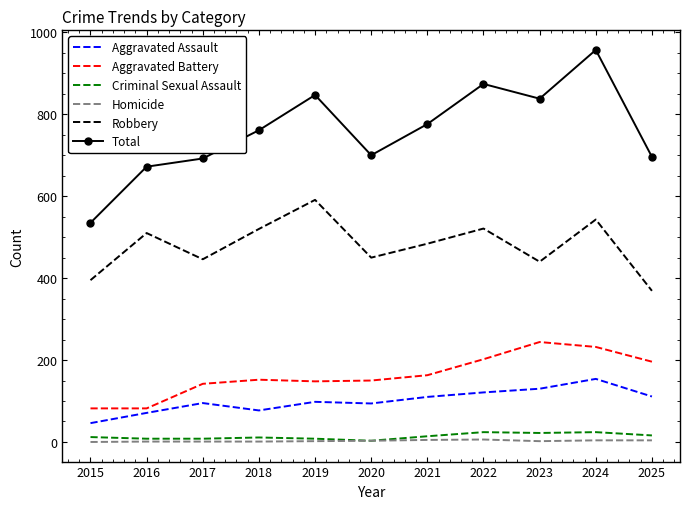

Is the value of Homicide at 2018 greater than the value of Robbery at 2021?

No